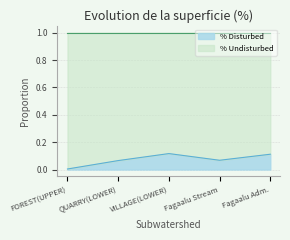

What is the average value?

0.1